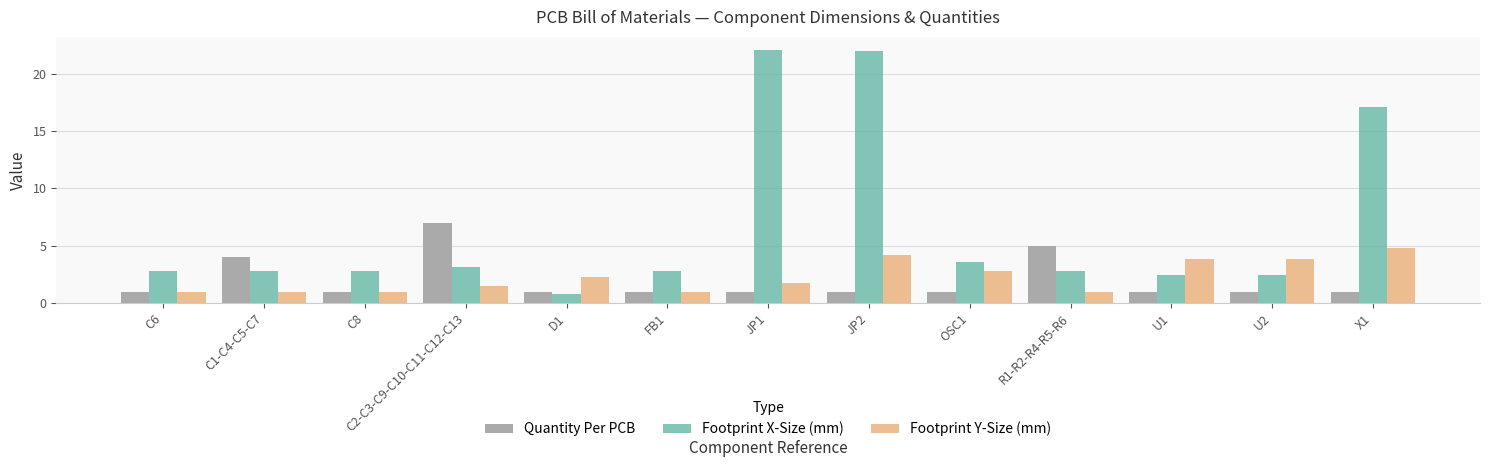

Is the value of Quantity Per PCB at U1 greater than the value of Footprint Y-Size (mm) at X1?

No